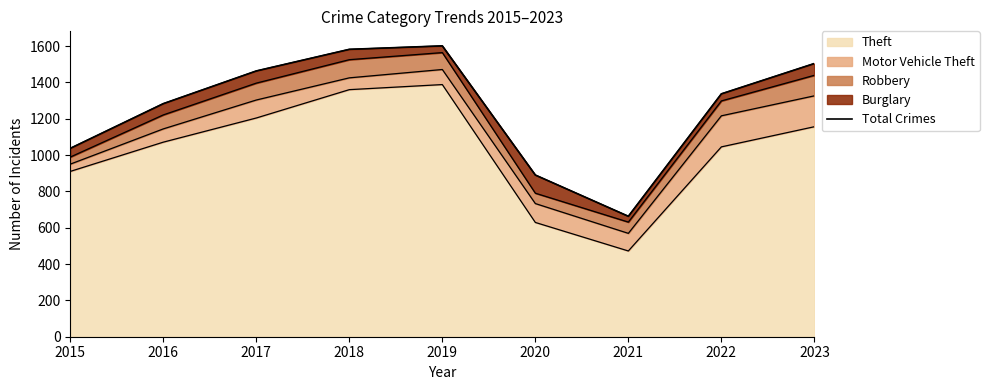

What is the sum of all values?

11360